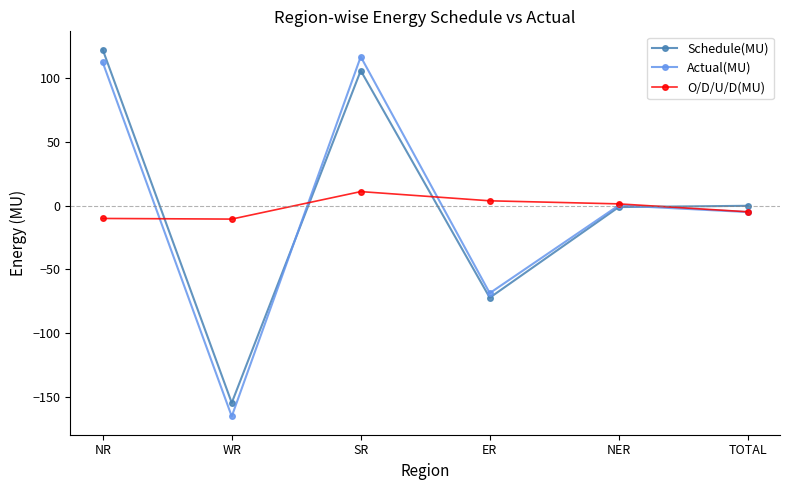

What is the label of the 4th point from the left?

ER